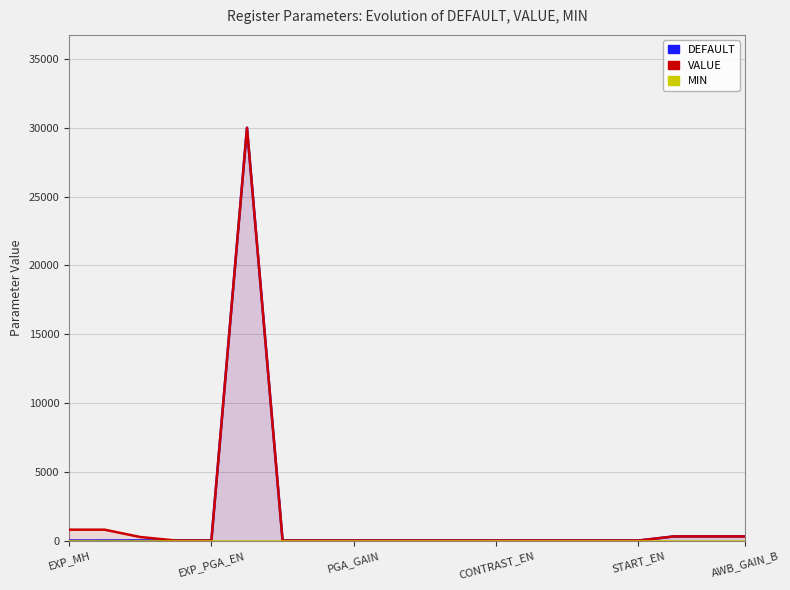

True or false: DEFAULT has a value of 0 at CONTRAST_EN.

True